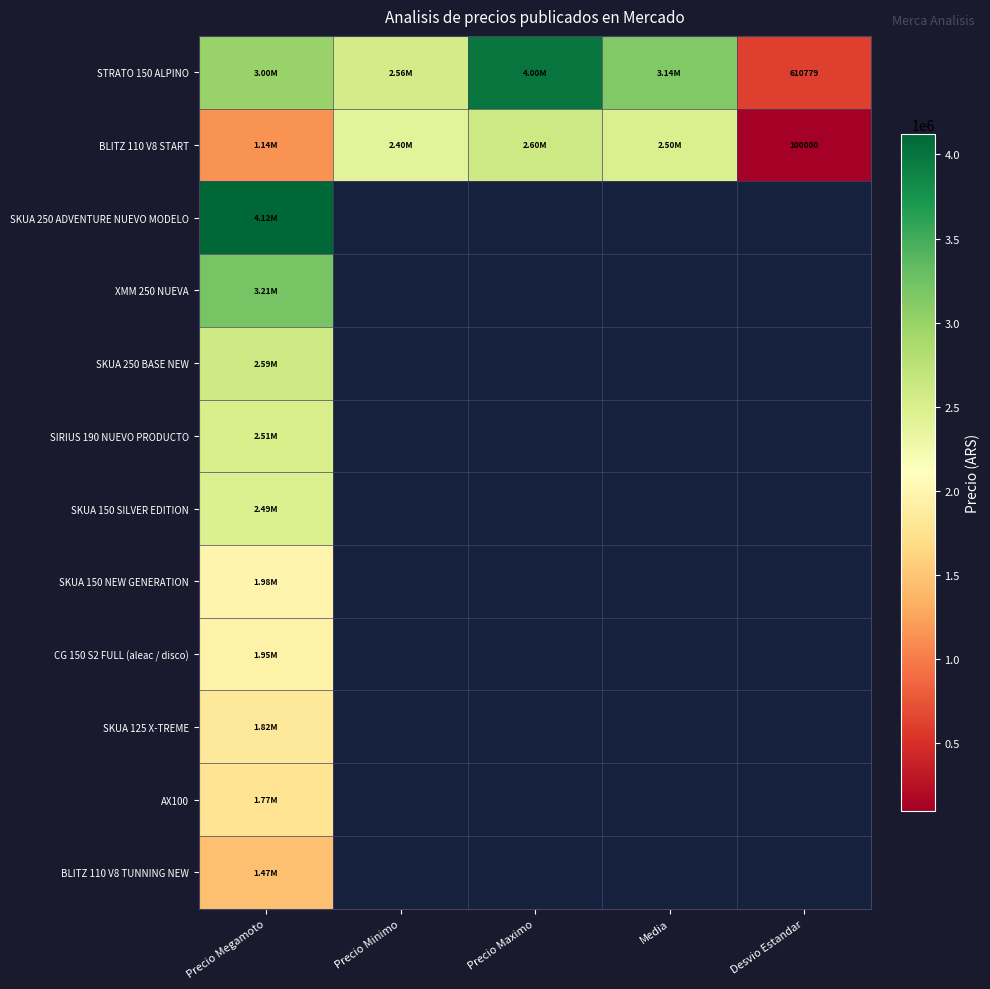

What is the spread (max minus min) of values at Precio Minimo?

156600.0